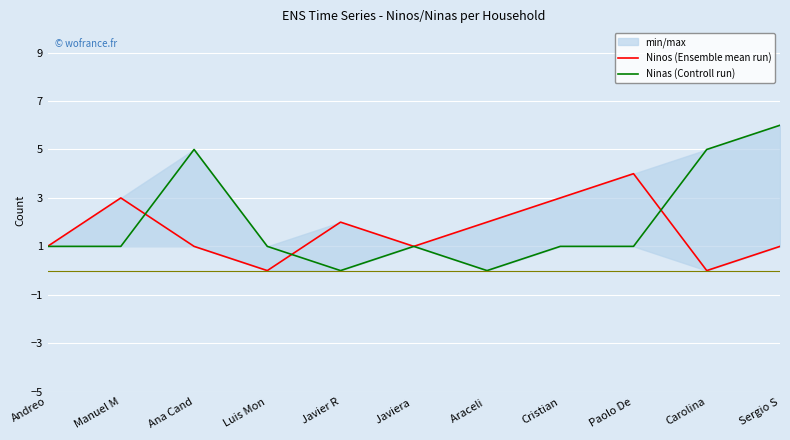

Where is Ninos (Ensemble mean run) nearest to the value 2?

Javier R